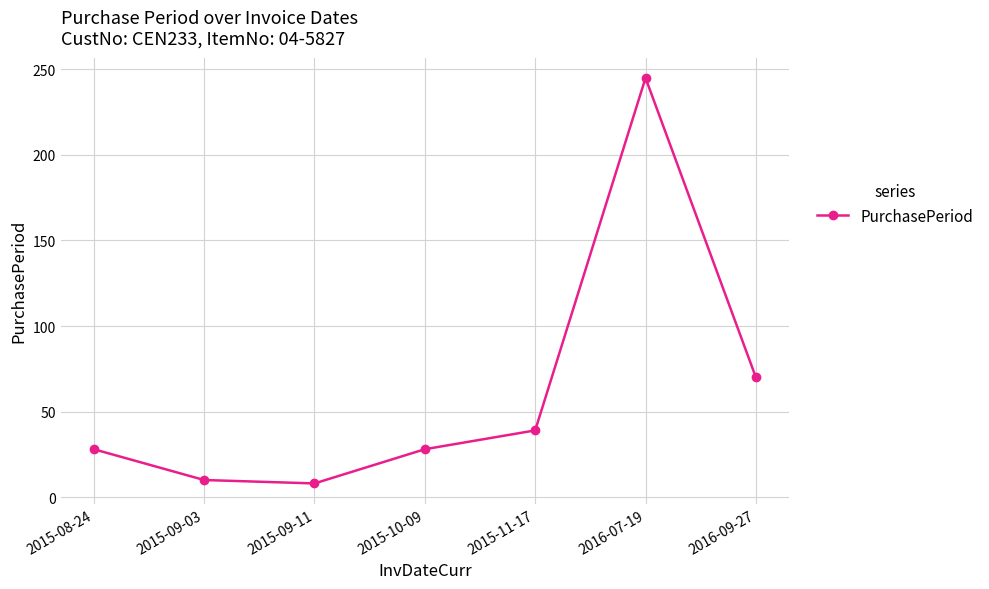

What is the change in value from 2015-11-17 to 2016-09-27?

+31